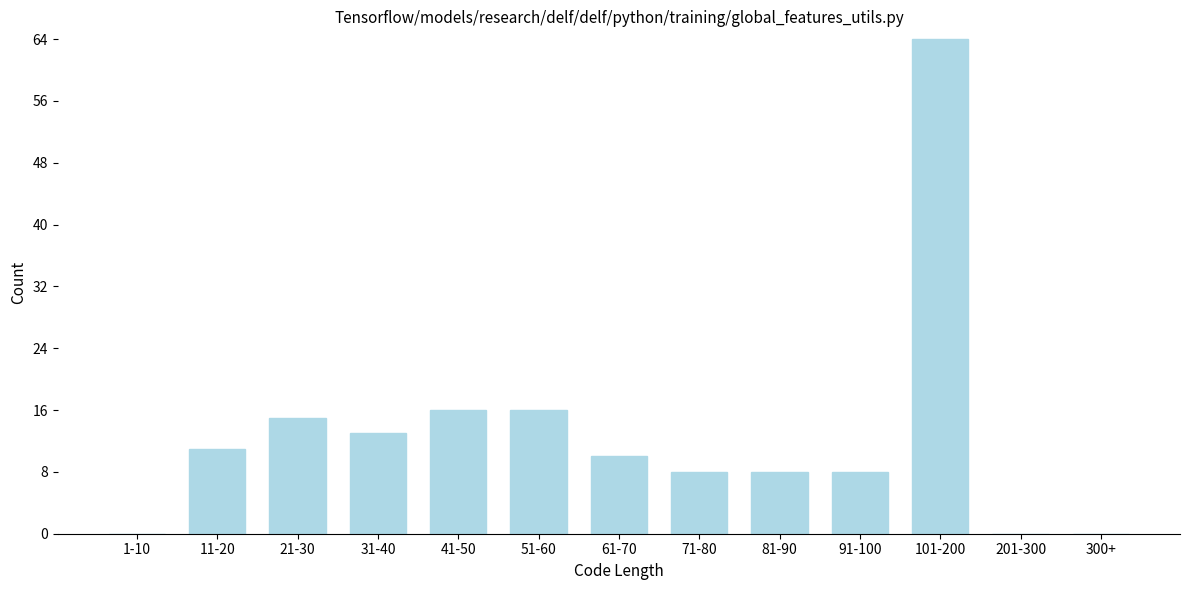

Reading left to right, list all the values displayed in this chart.

1-10=0	11-20=11	21-30=15	31-40=13	41-50=16	51-60=16	61-70=10	71-80=8	81-90=8	91-100=8	101-200=64	201-300=0	300+=0